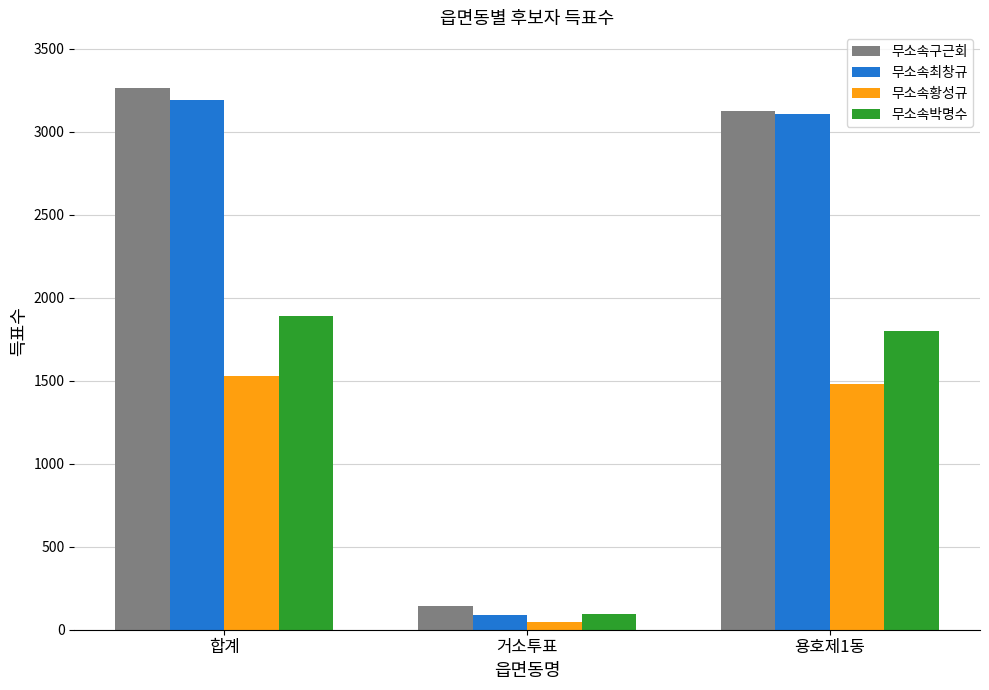

What is the greatest value displayed?

3266